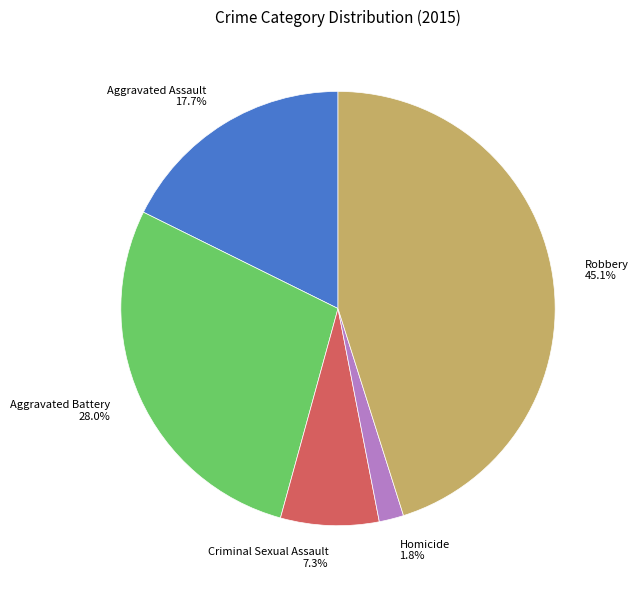

How much of the chart is everything except Criminal Sexual Assault?

92.7%